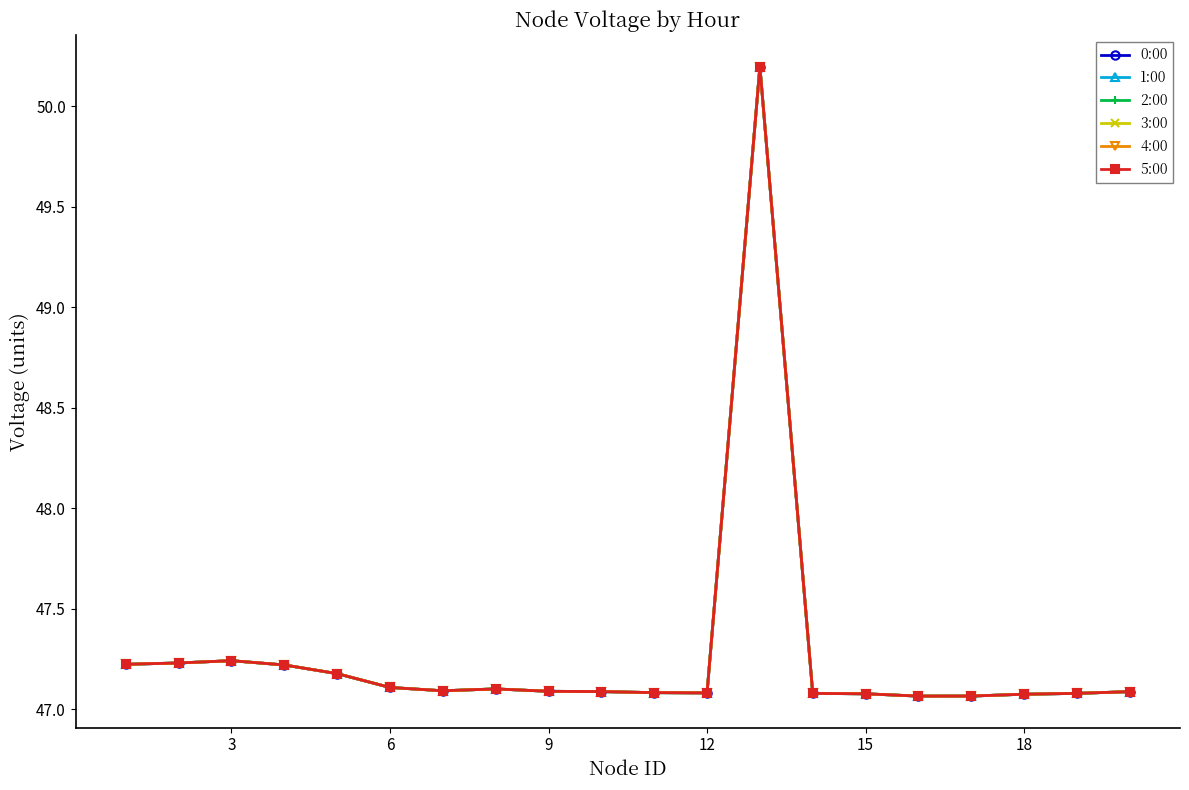

At how many categories does at least one series exceed 47?

20